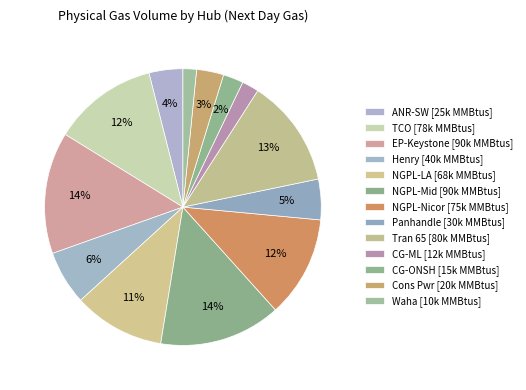

Is the sum of NGPL-Mid and NGPL-Nicor greater than half?

No